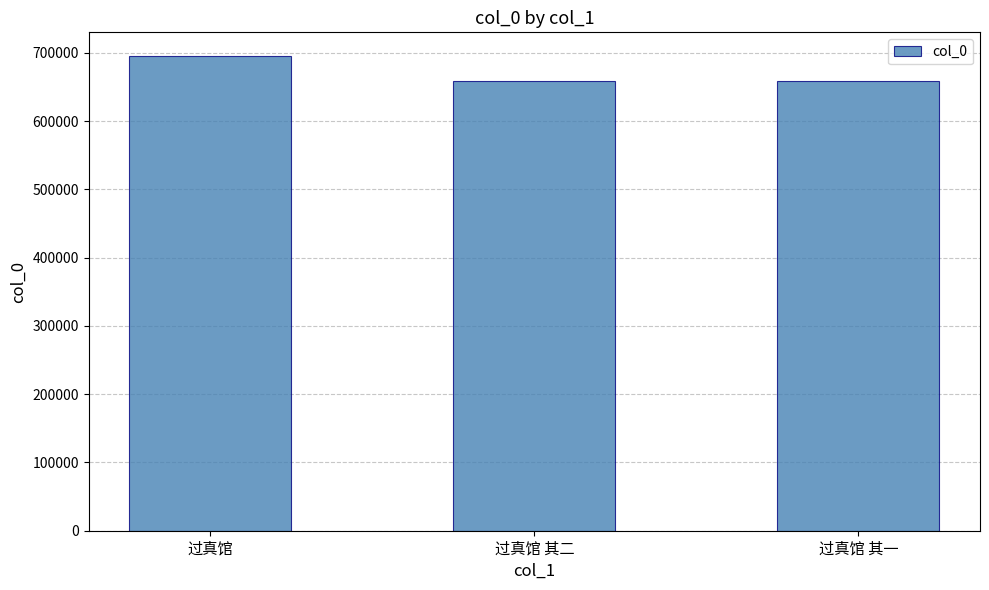

What is the sum of all values?

2014606